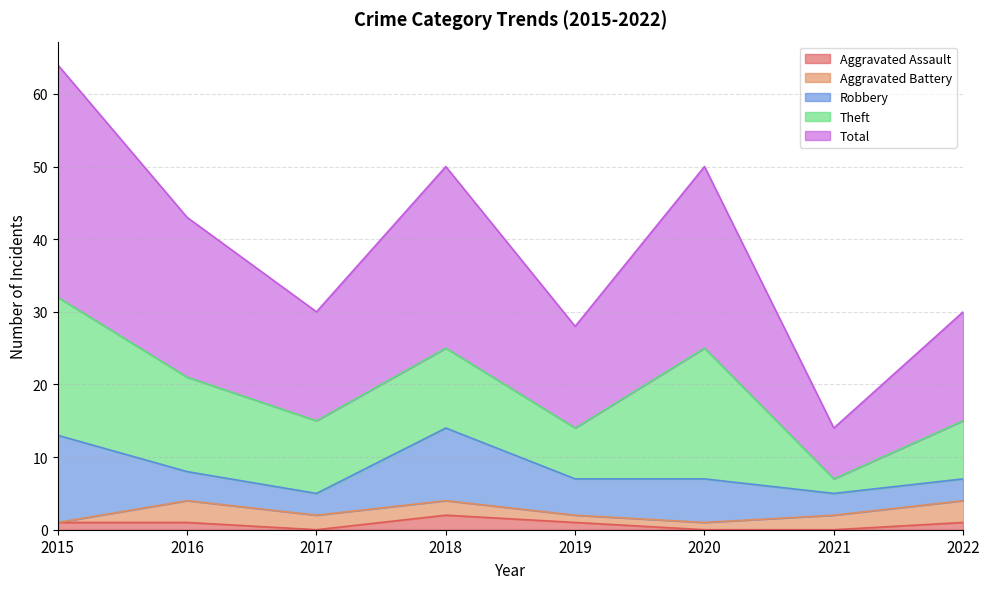

Where does the Total series first go above 22?

2015